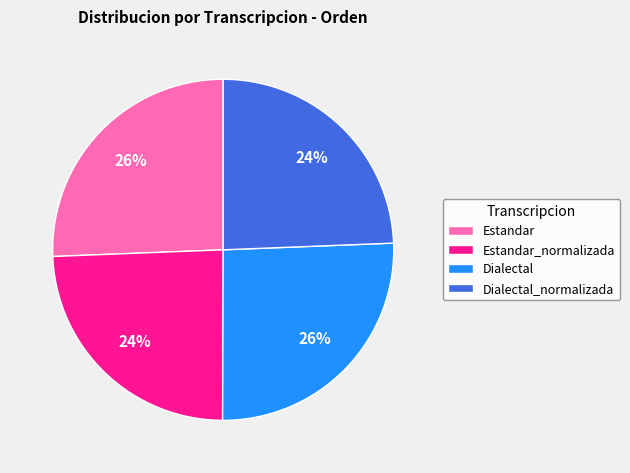

To the nearest percent, what portion does Dialectal_normalizada represent?

24%